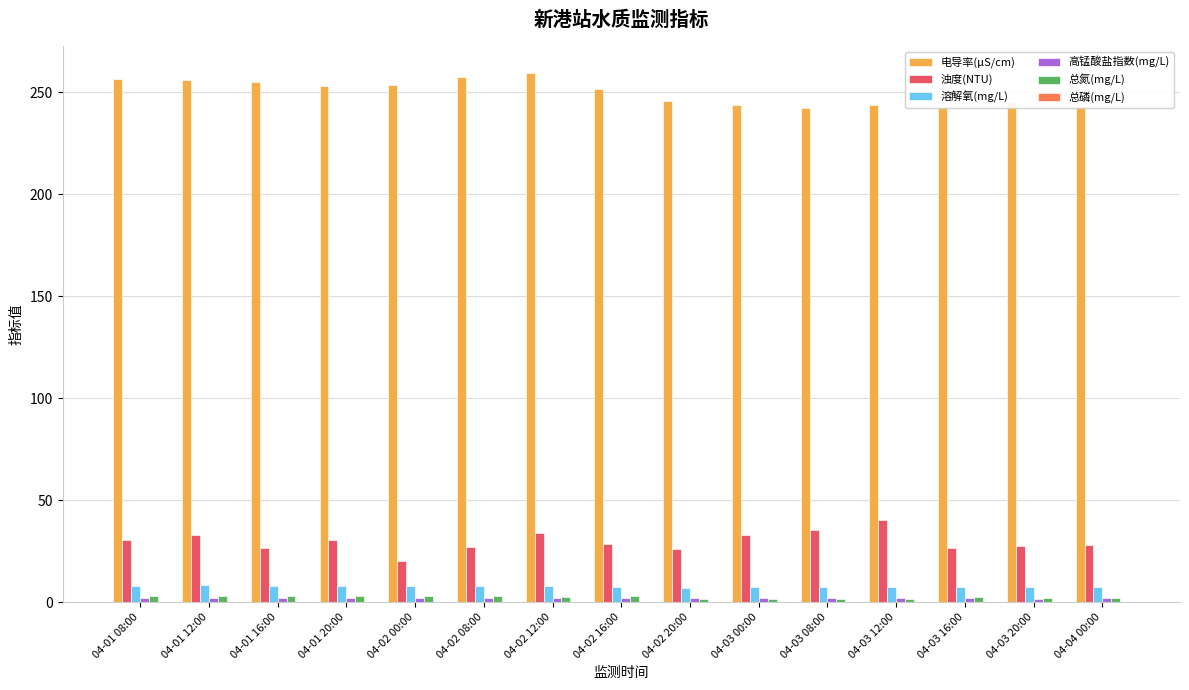

Which series has the largest total across all categories?

电导率(μS/cm)